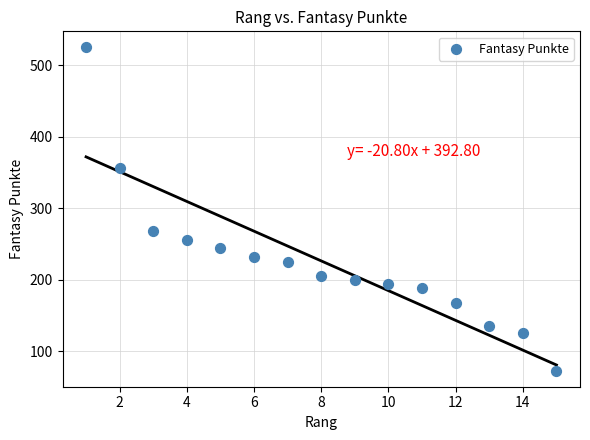

What Y value in the scatter plot is closest to 299?

268